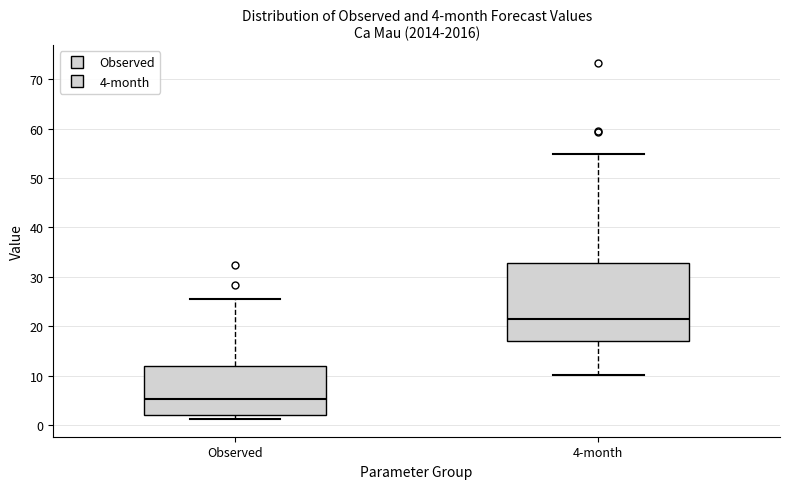

Which box is the tallest, from its lower edge to its upper edge?

4-month